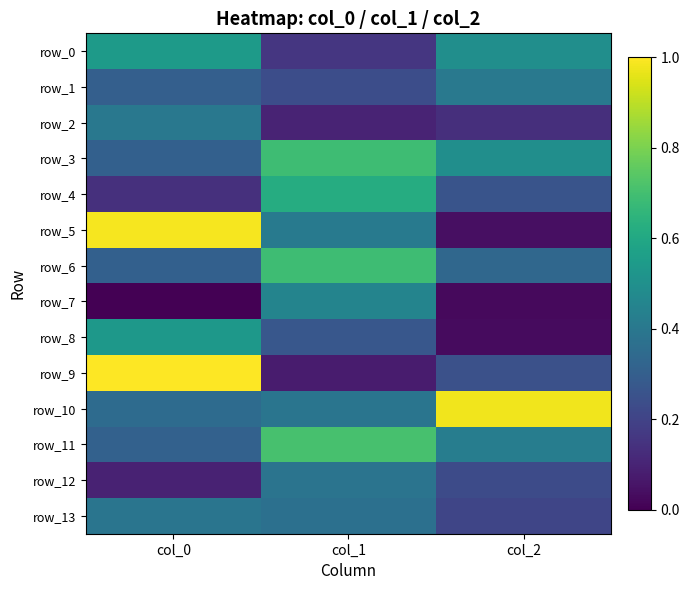

Between col_0 and col_1, which is larger?

col_0